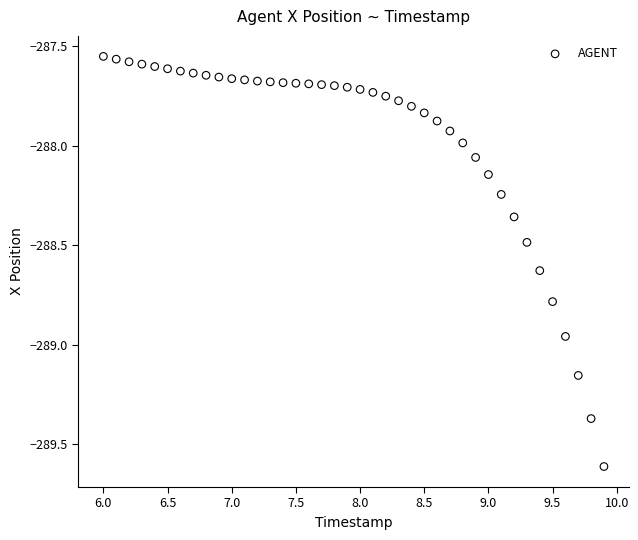

What is the range of Y values (max minus min)?

2.1